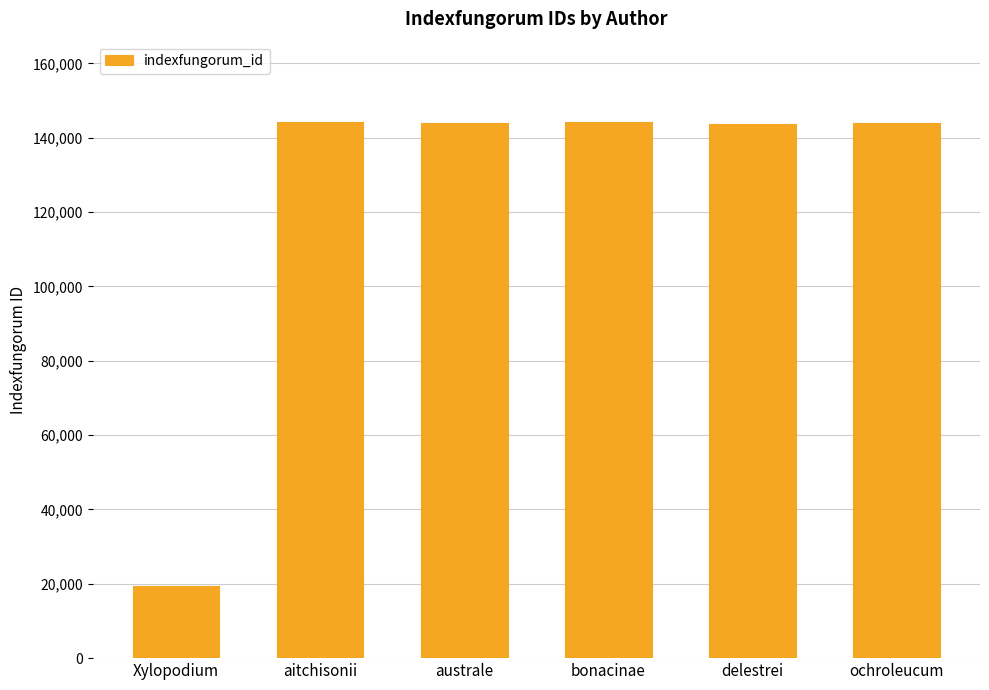

What is the change in value from Xylopodium to aitchisonii?

+124810